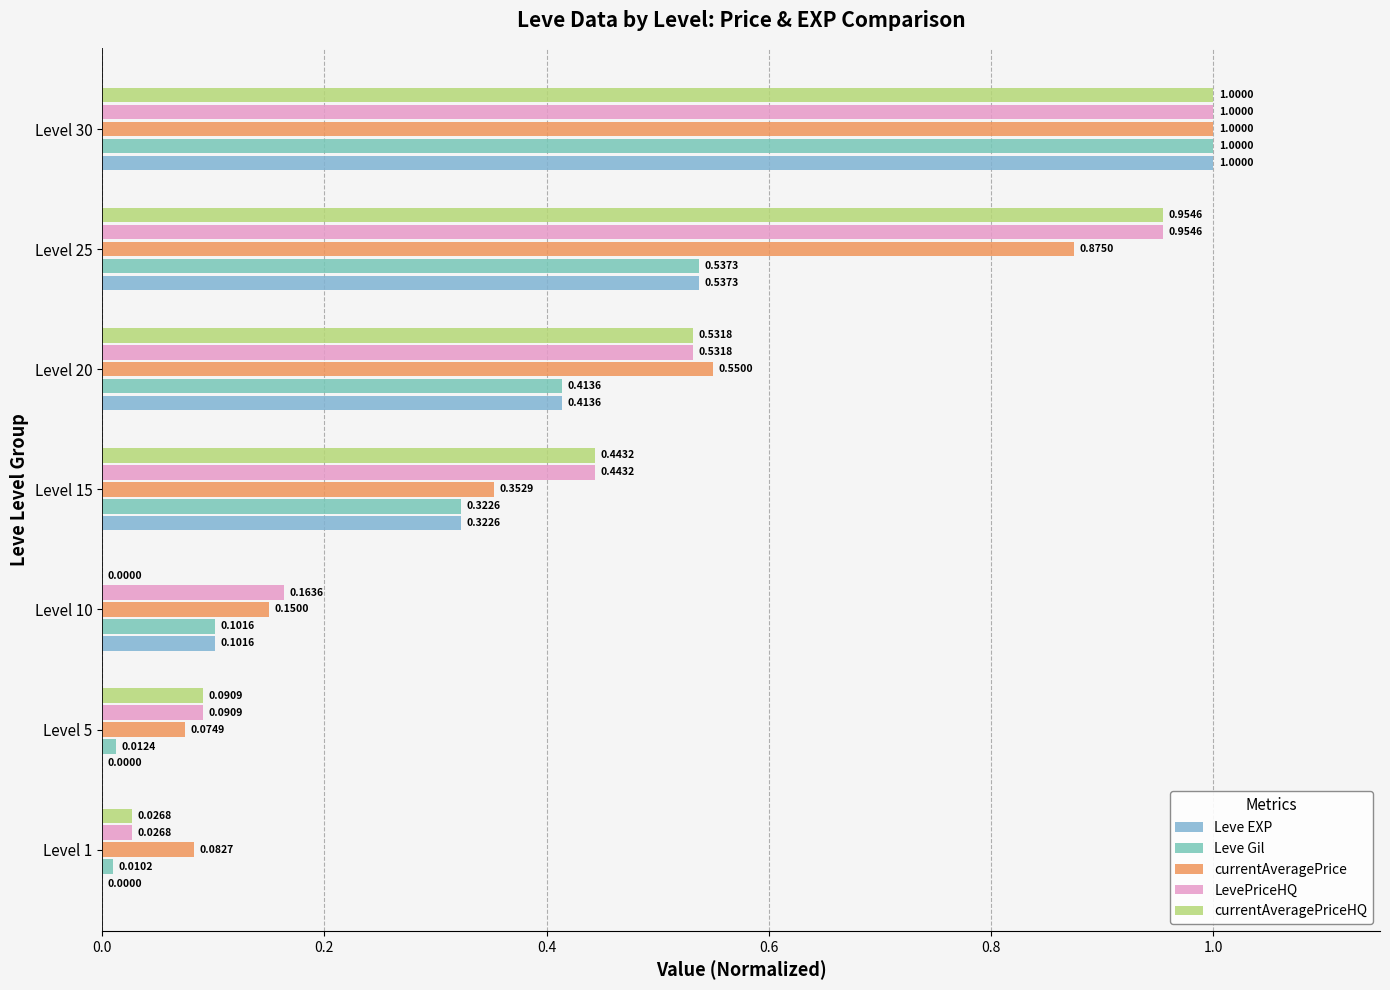

Count the number of data series in this chart.

5